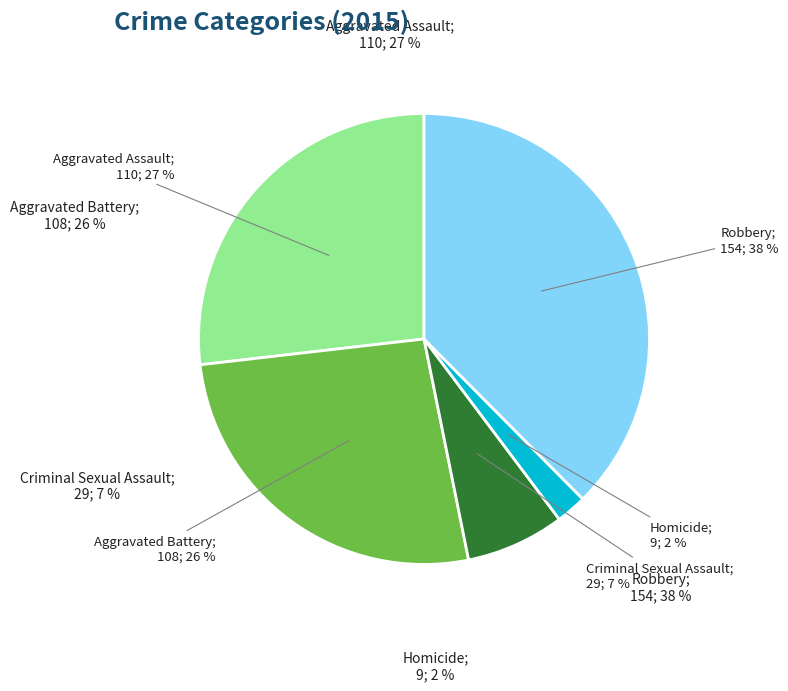

What percentage is the Criminal Sexual Assault slice, to the nearest percent?

7%